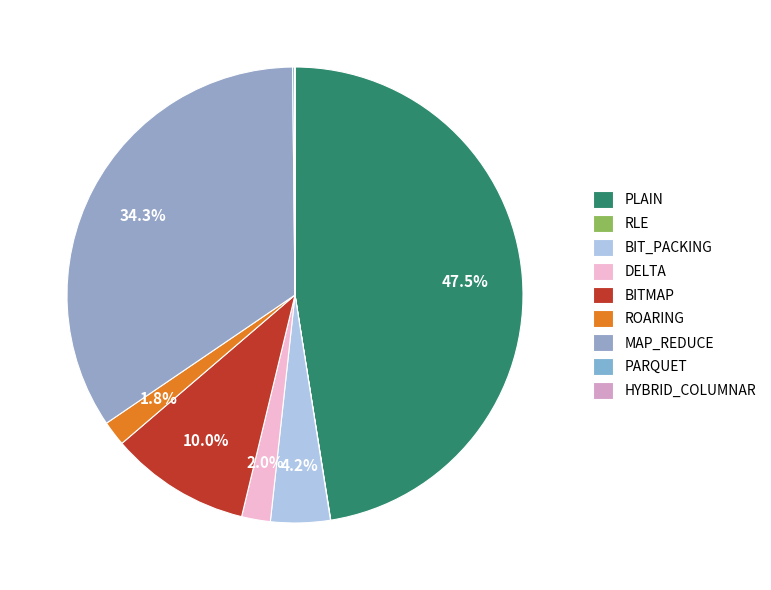

What portion of the pie excludes PARQUET?

99.8%